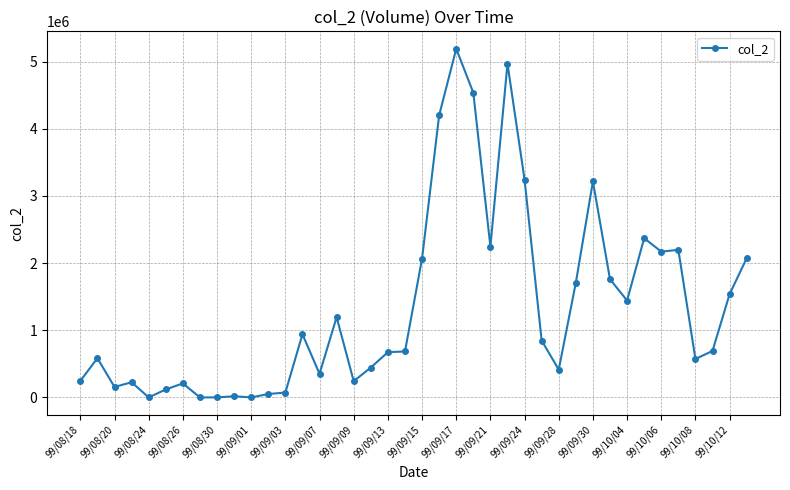

How many lines are shown in the chart?

1